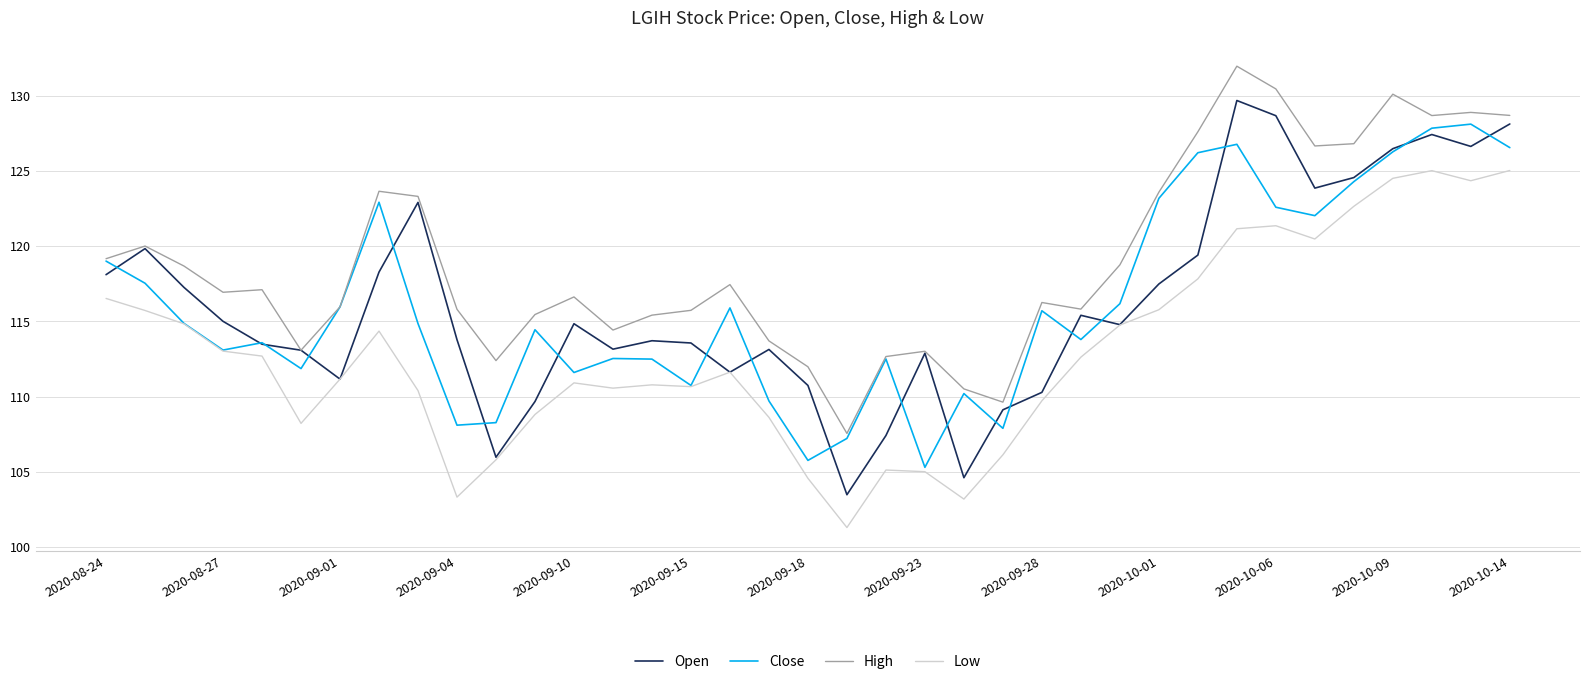

Which series has the widest spread of values?

Open